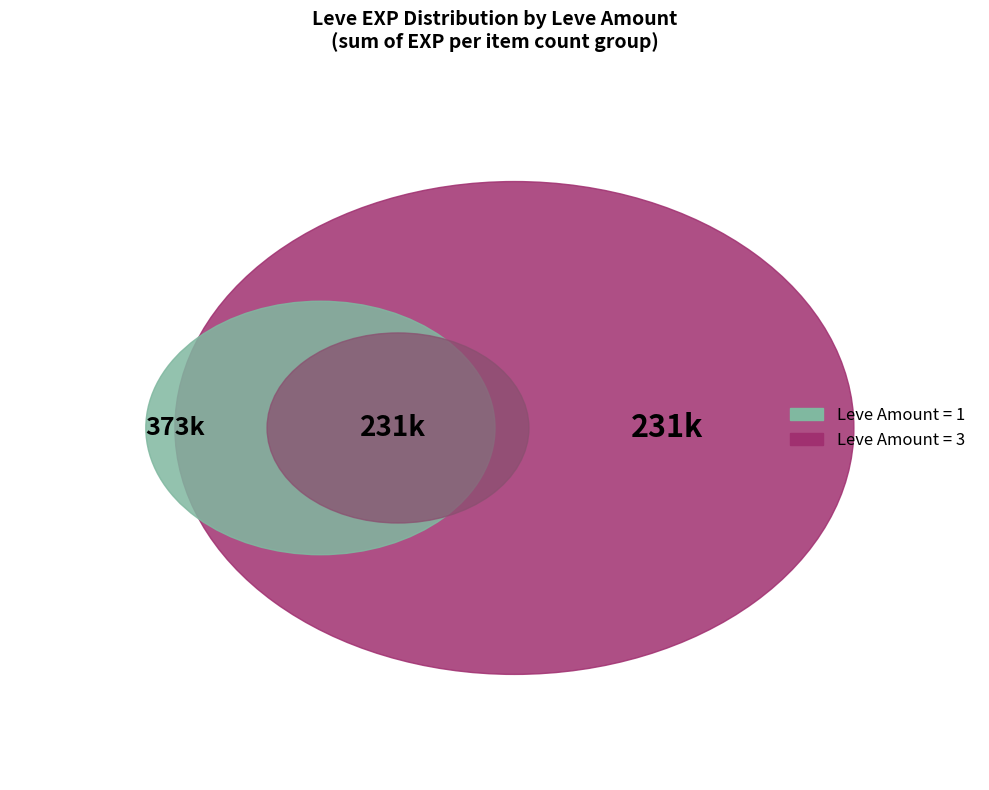

Is it true that 3 is 4% of the pie?

True